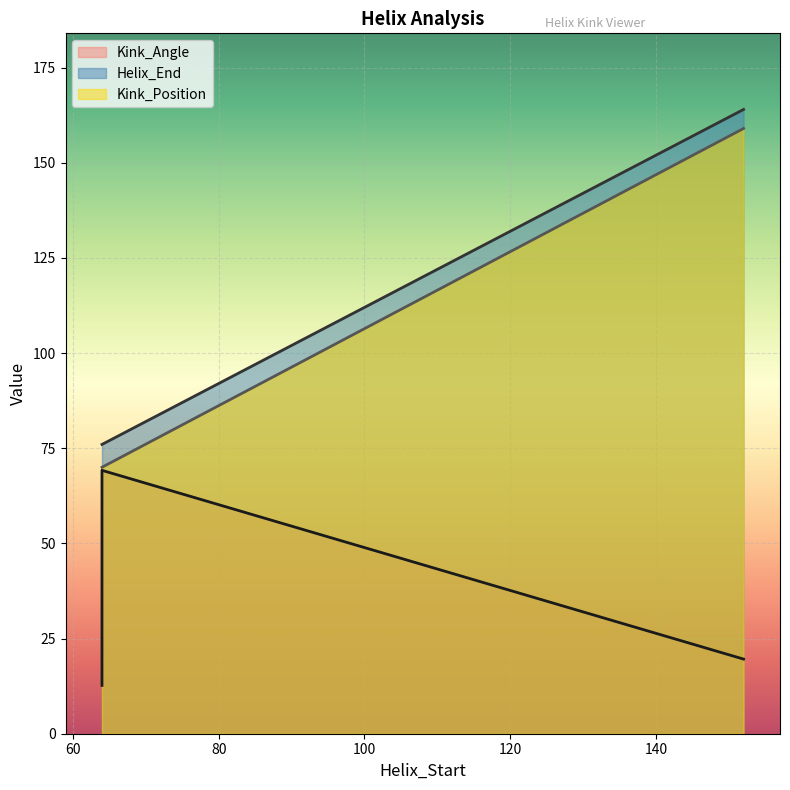

True or false: Kink_Position and Kink_Angle intersect in this chart.

False